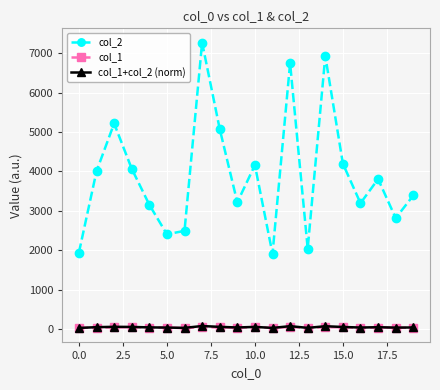

Which series has the widest spread of values?

col_2